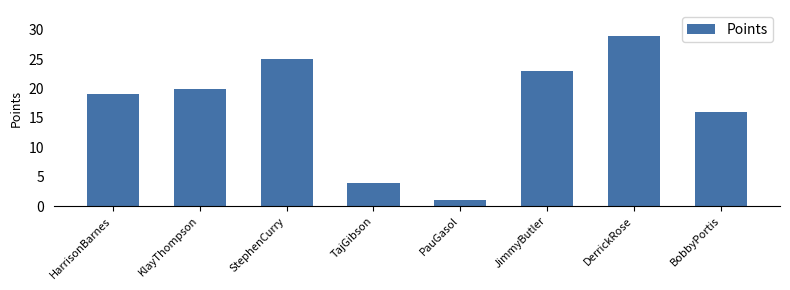

Reading left to right, what are all the values shown in this chart?

HarrisonBarnes=19	KlayThompson=20	StephenCurry=25	TajGibson=4	PauGasol=1	JimmyButler=23	DerrickRose=29	BobbyPortis=16